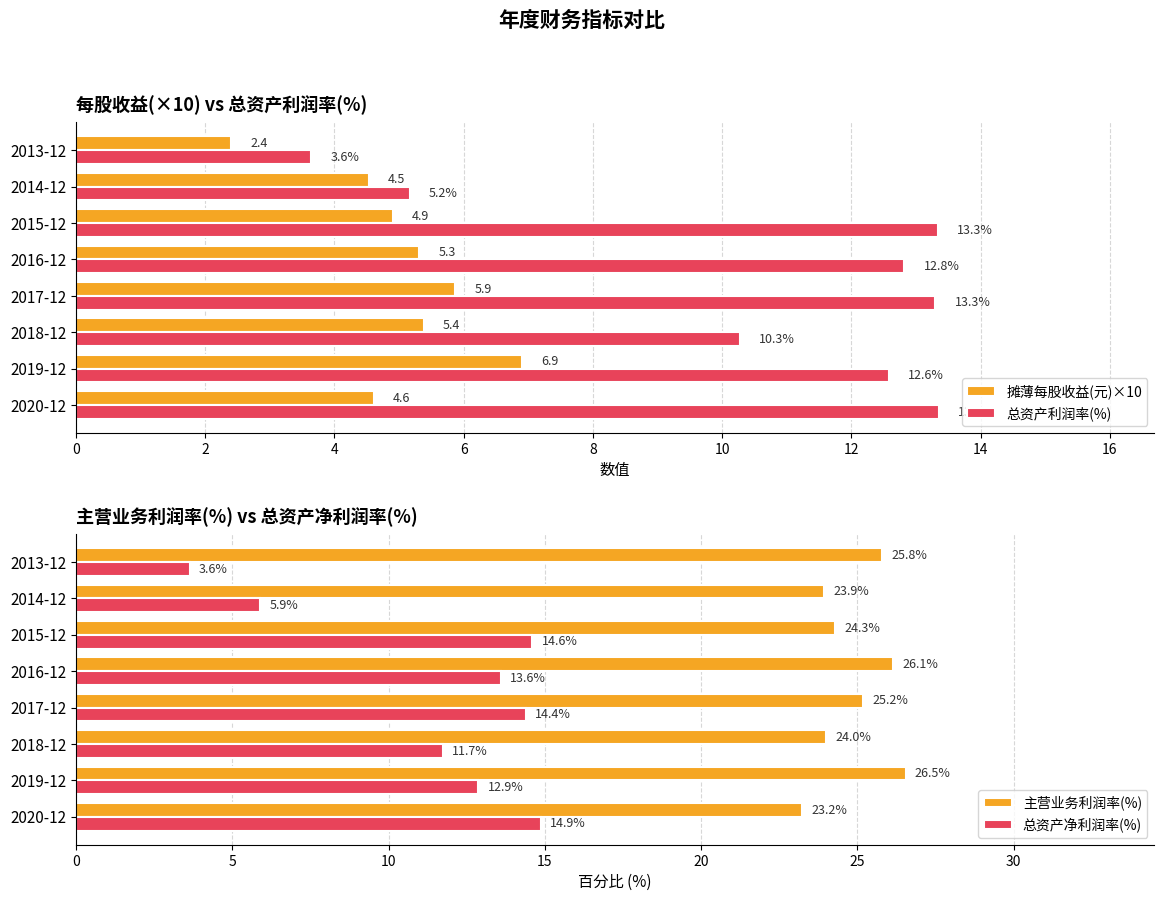

What is the average value of the 摊薄每股收益(元)×10 series?

5.0